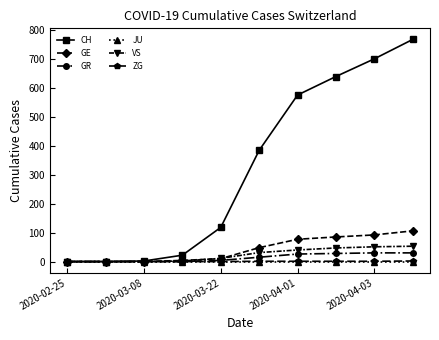

Which series has the widest spread of values?

CH